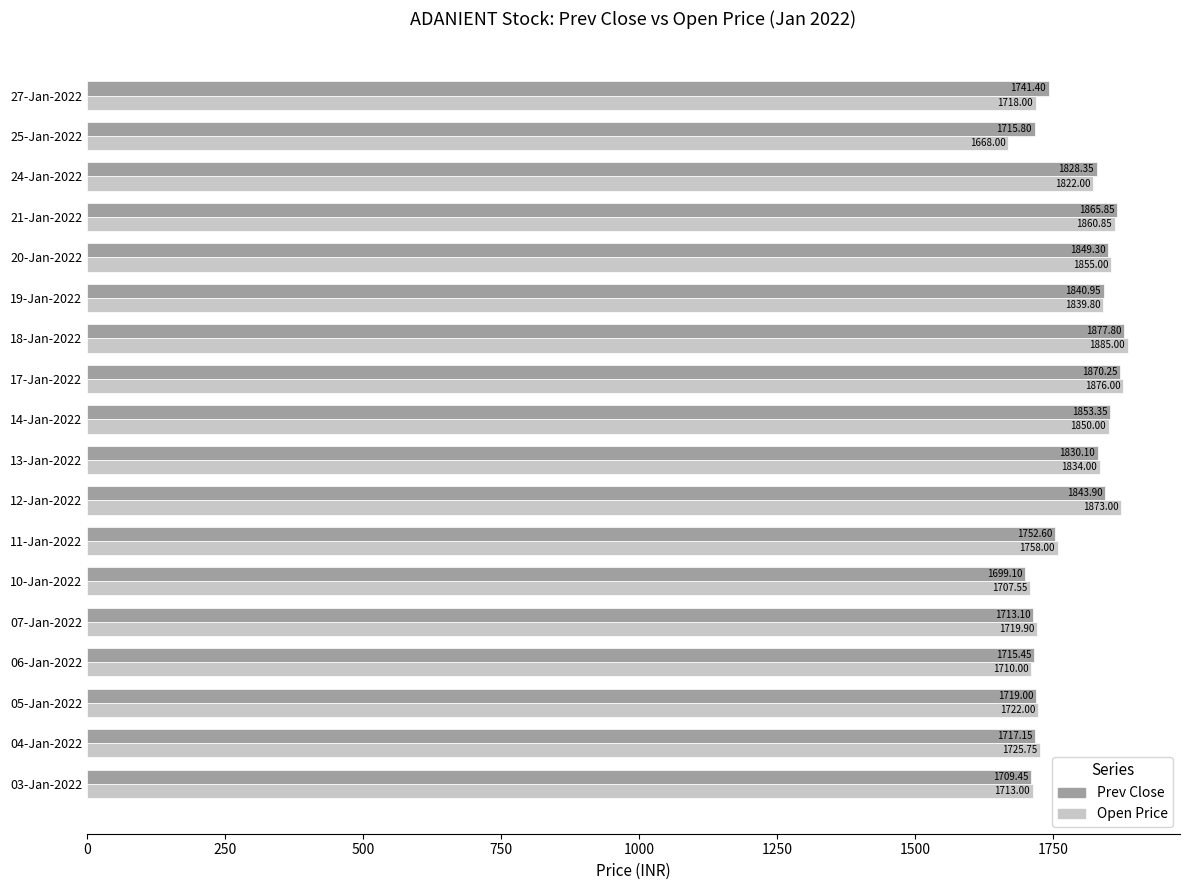

What are all the series names shown in the legend?

Prev Close, Open Price